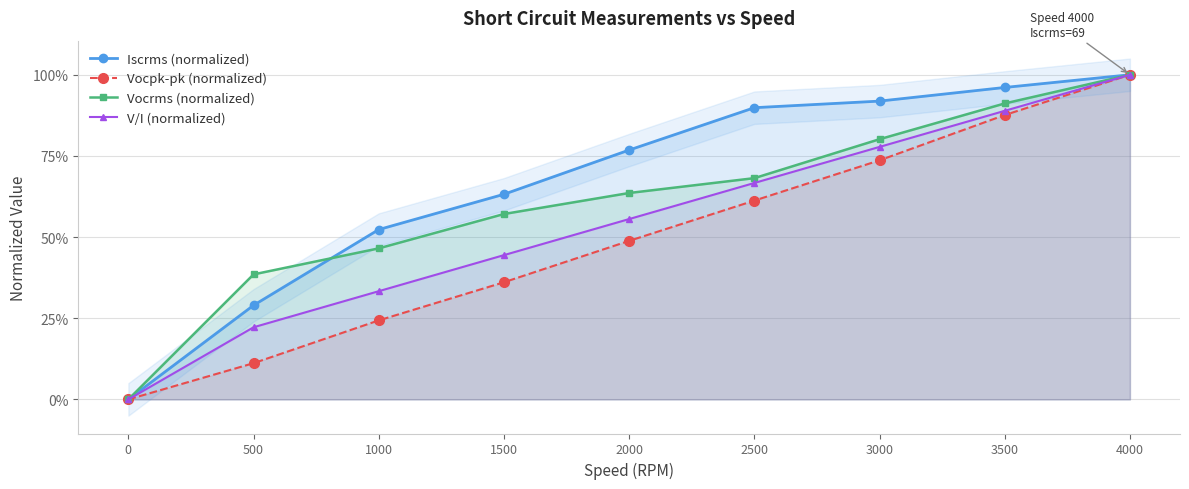

What are all the series names shown in the legend?

Iscrms (normalized), Vocpk-pk (normalized), Vocrms (normalized), V/I (normalized)